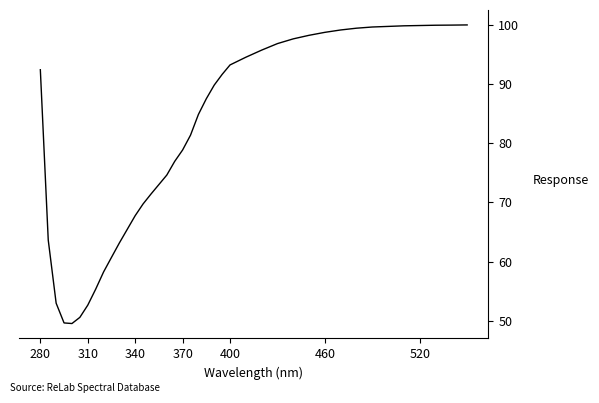

What is the smallest value displayed?

49.6